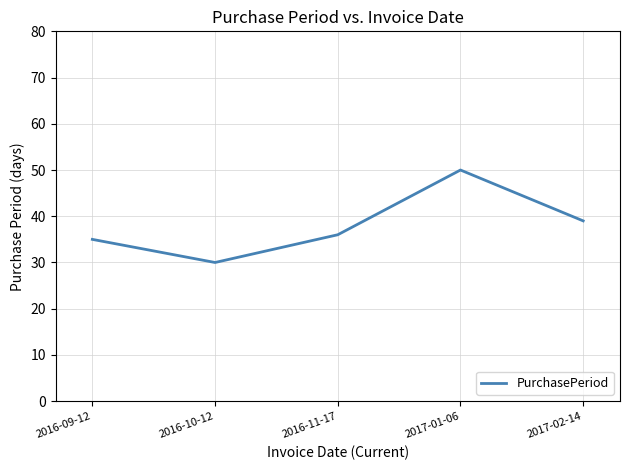

How many lines are shown in the chart?

1